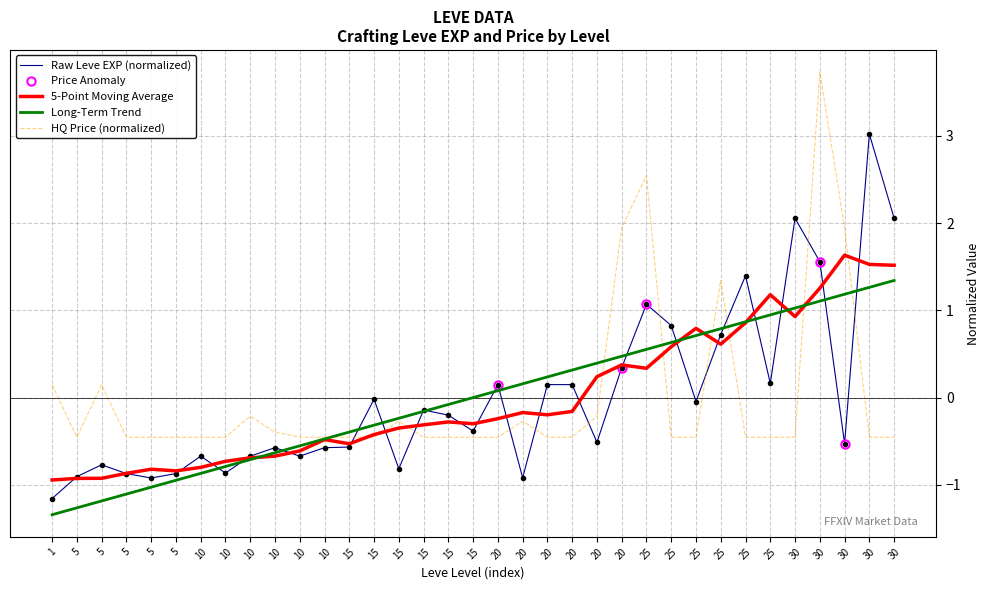

Does the chart display data point markers on the line(s)?

No